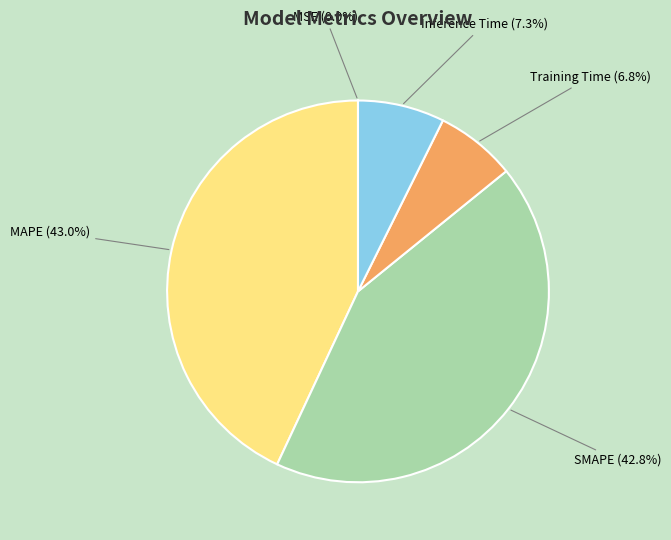

To the nearest percent, what is the average slice percentage?

20%